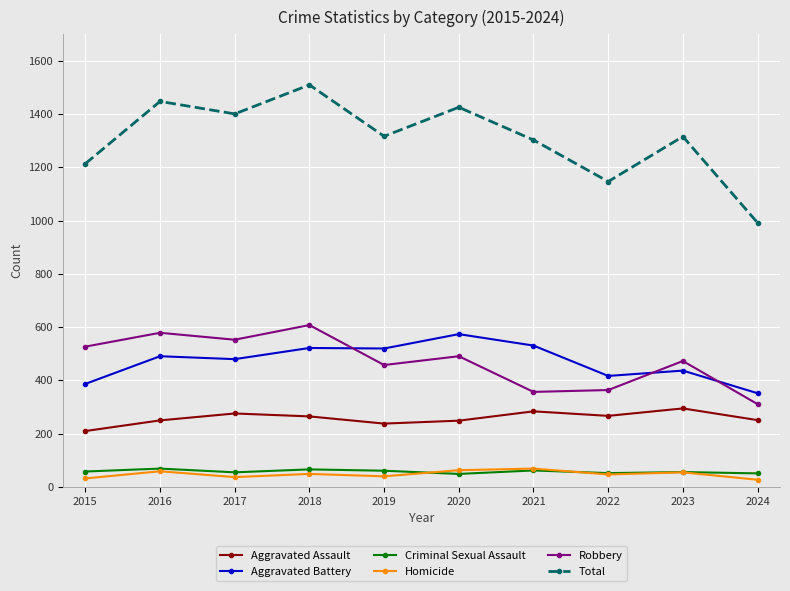

The Total series shows 1317 at 2019. True or false?

True